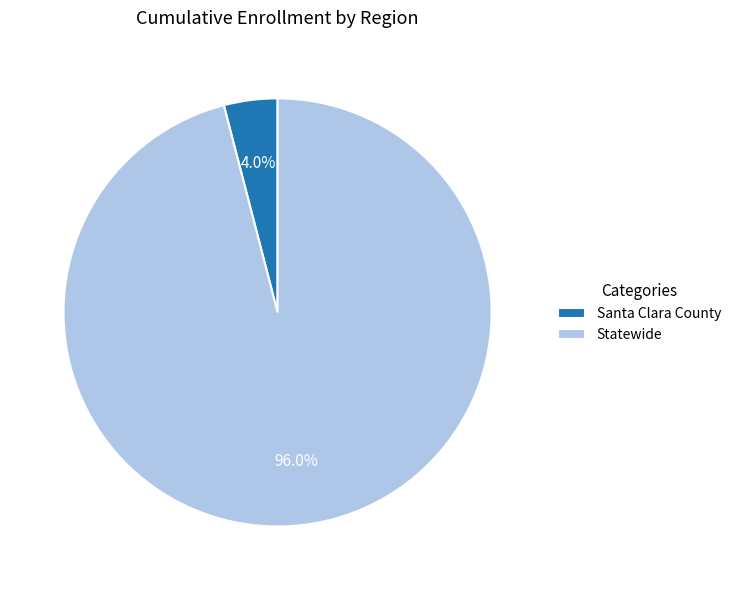

Rank the categories by value from highest to lowest.

Statewide, Santa Clara County